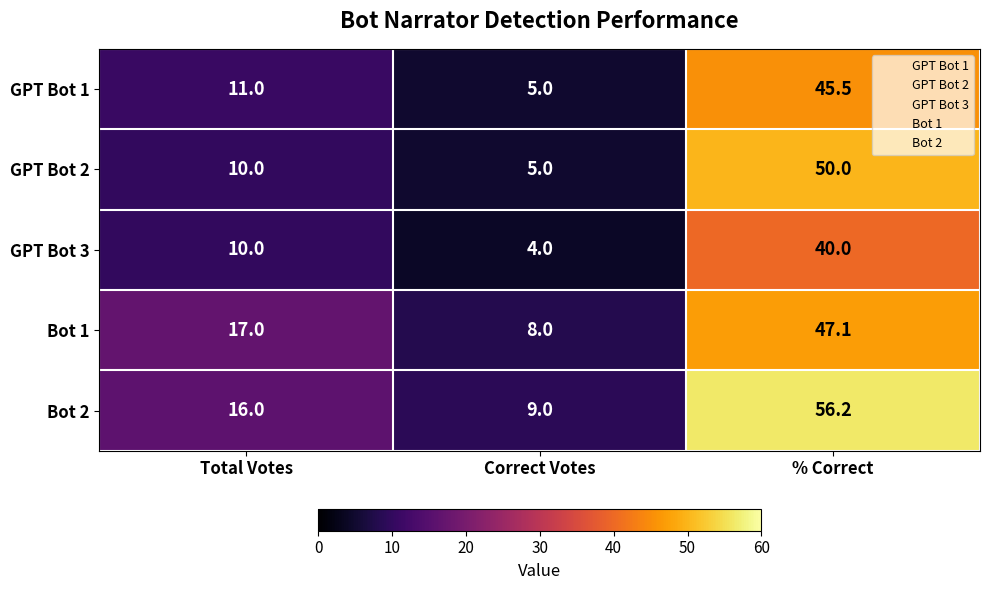

Reading right to left, list all the values displayed in this chart.

GPT Bot 1: % Correct=45.5	Correct Votes=5.0	Total Votes=11.0
GPT Bot 2: % Correct=50.0	Correct Votes=5.0	Total Votes=10.0
GPT Bot 3: % Correct=40.0	Correct Votes=4.0	Total Votes=10.0
Bot 1: % Correct=47.1	Correct Votes=8.0	Total Votes=17.0
Bot 2: % Correct=56.2	Correct Votes=9.0	Total Votes=16.0